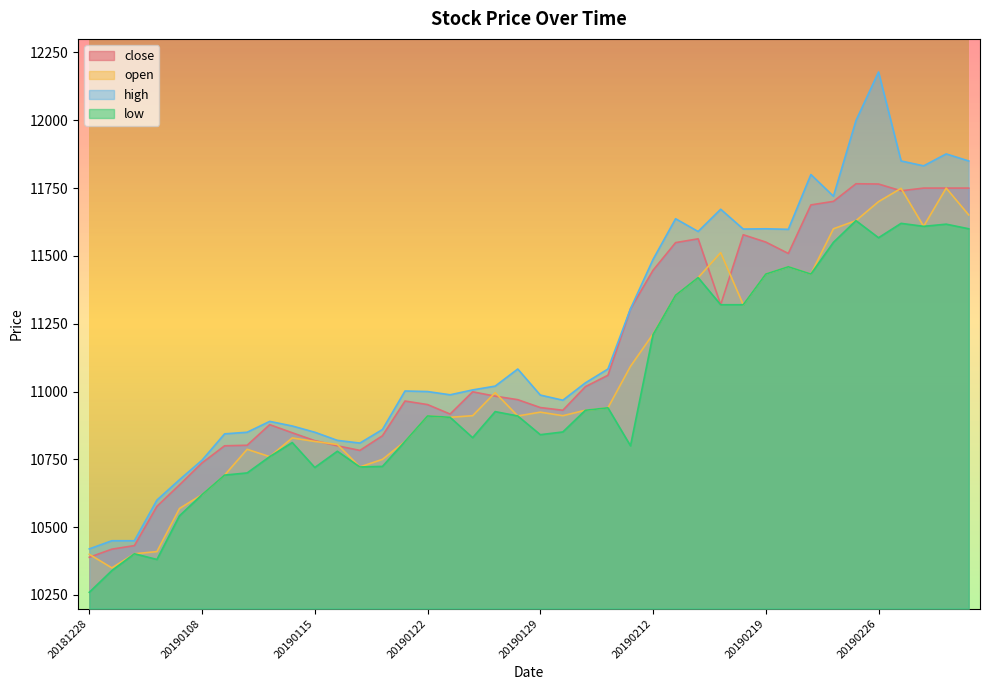

In high, how many points are lower than both neighbors (excluding endpoints)?

8